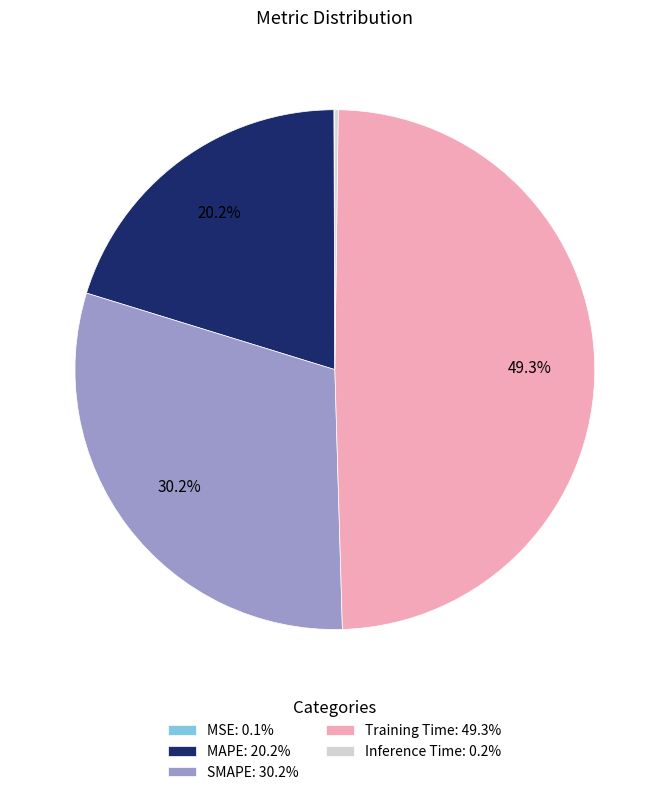

True or false: SMAPE accounts for 30% of the total.

True